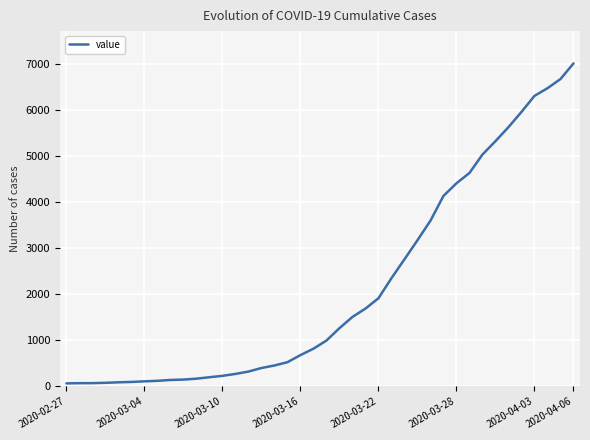

What is the maximum value shown in the chart?

7005